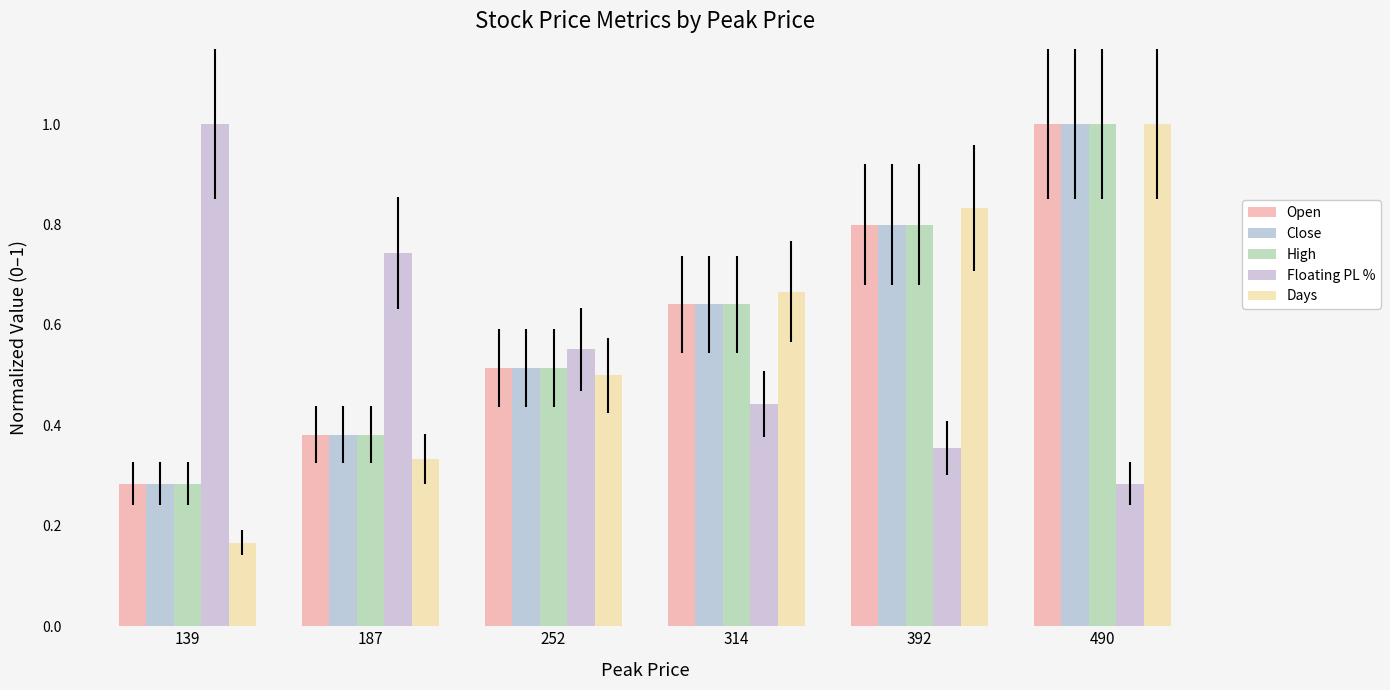

How many categories are shown in the chart?

6